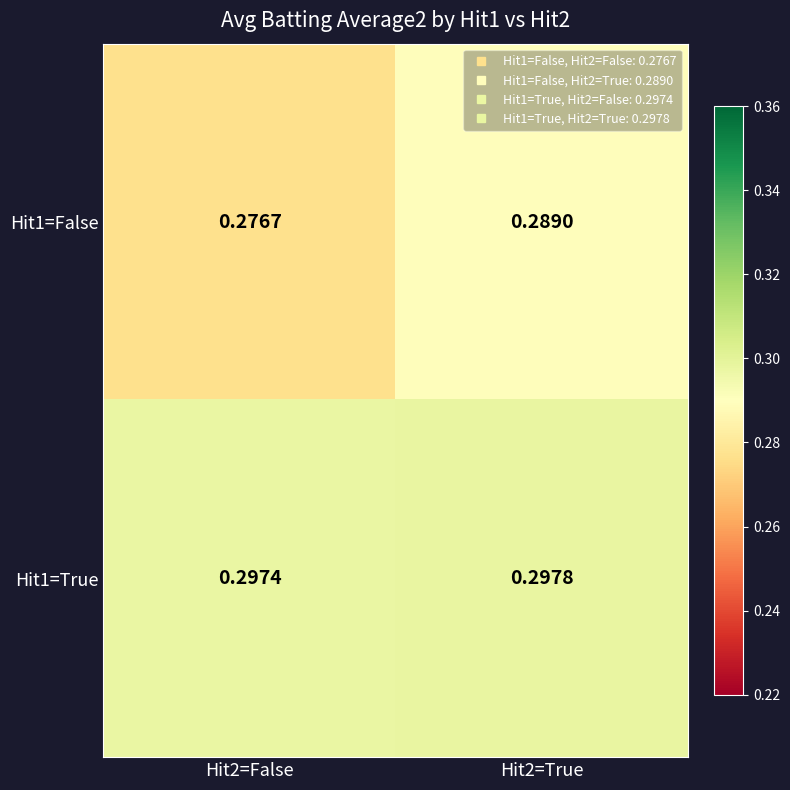

Reading left to right, what are all the values shown in this chart?

Hit1=False: Hit2=False=0.3	Hit2=True=0.3
Hit1=True: Hit2=False=0.3	Hit2=True=0.3